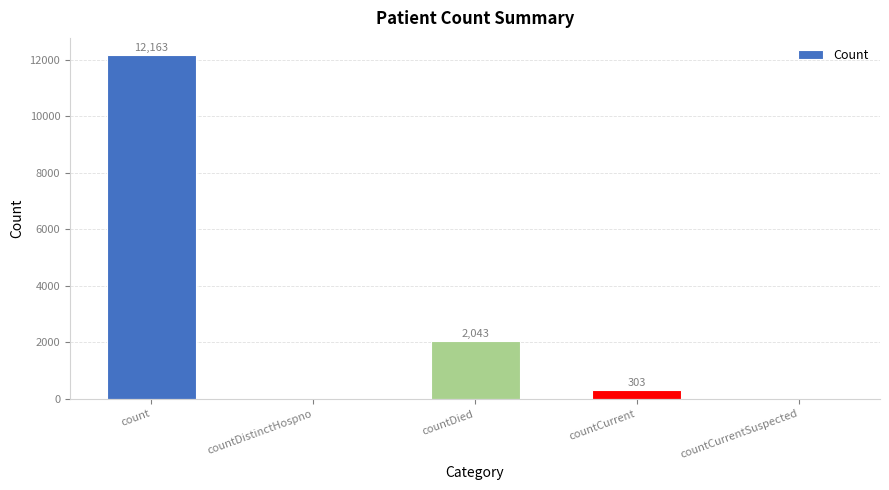

True or false: the data shows 0 at countCurrentSuspected.

True